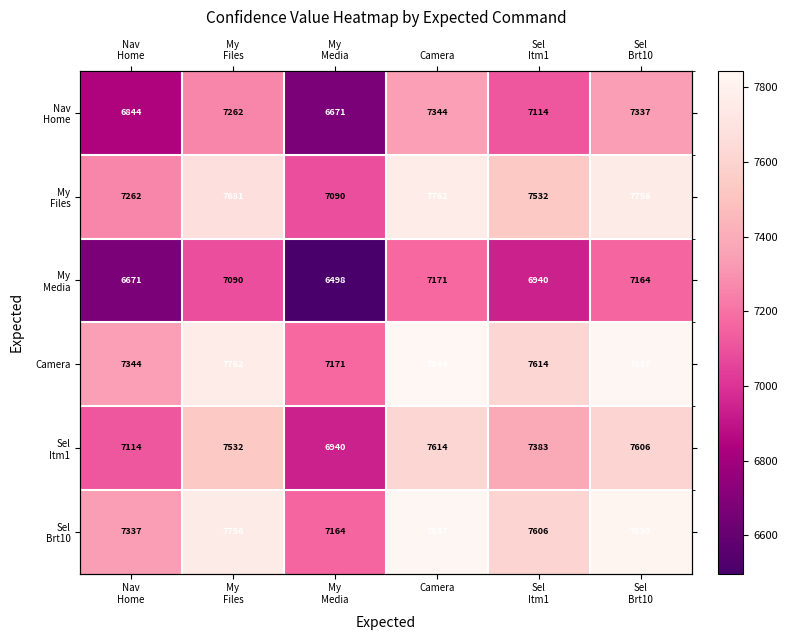

What is the difference between the maximum and second lowest values in the Sel Itm1 series?

500.0